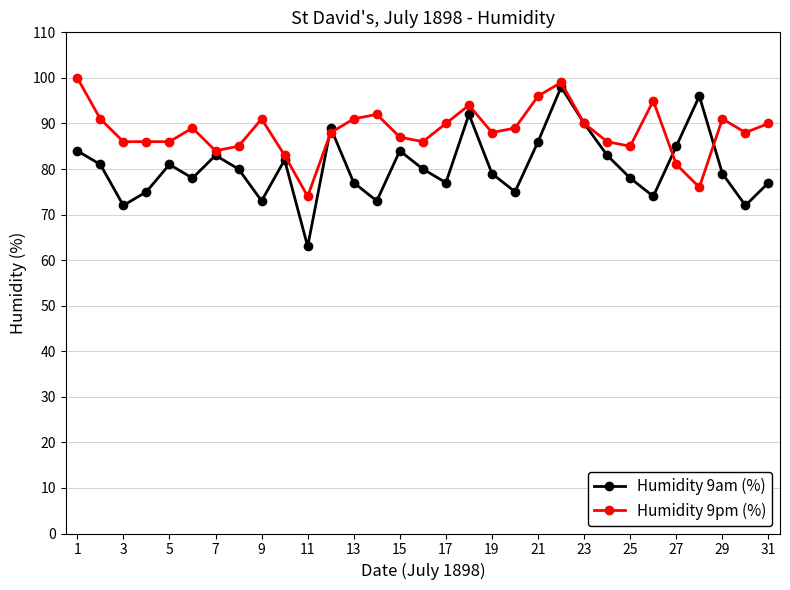

What is the value of the Humidity 9am (%) point at the 23rd from the left?

90